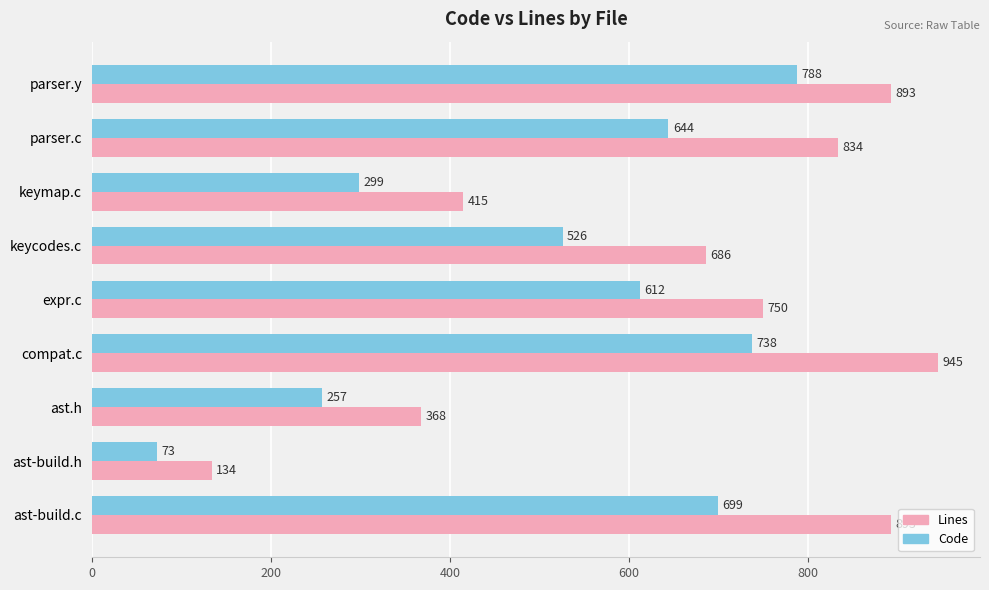

Rank the series by their maximum value, from lowest to highest.

Code, Lines